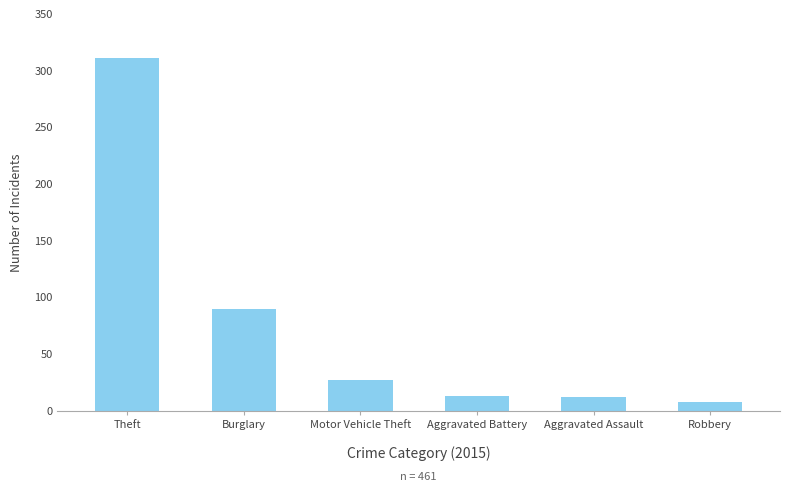

What is the approximate value at Robbery?

8